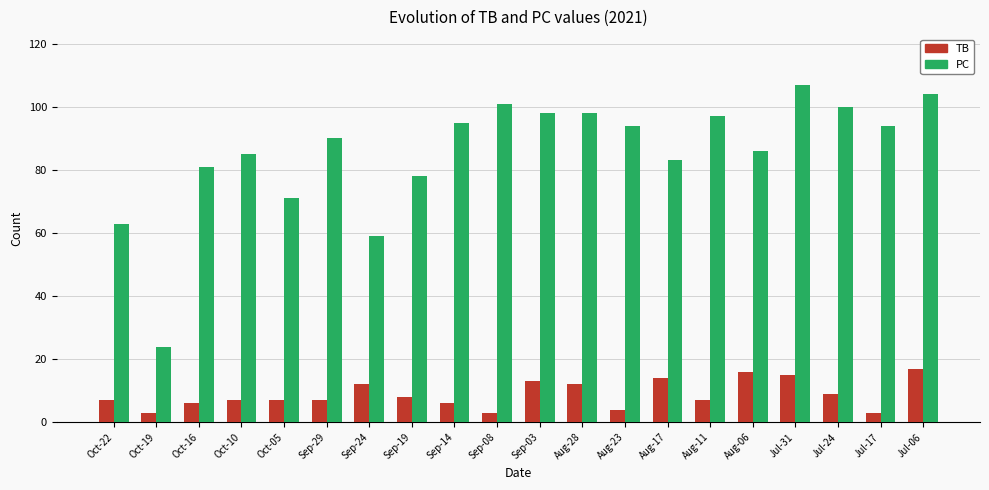

At which label is PC closest to 65?

Oct-22